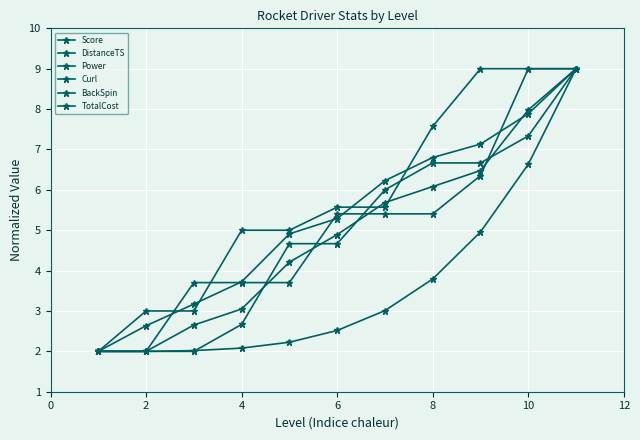

True or false: TotalCost and Curl cross at least once.

False